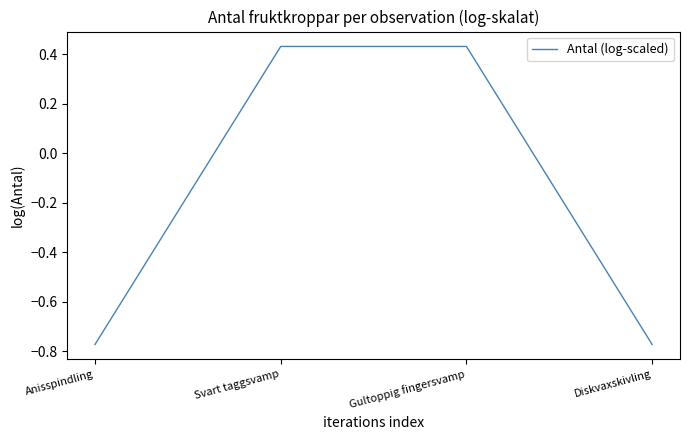

What position from the right is Anisspindling?

4